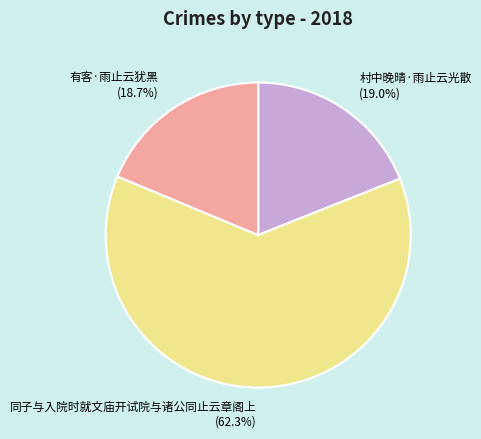

Is there a majority slice in this chart?

Yes